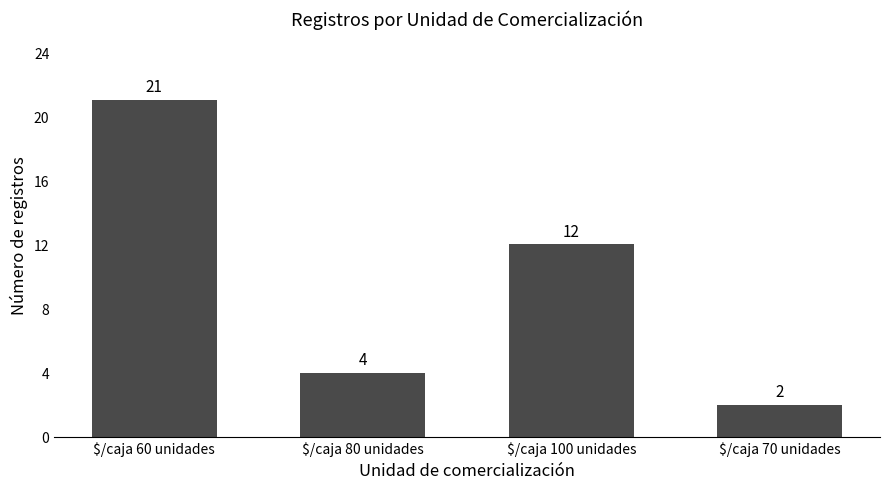

Where does the data first go above 12?

$/caja 60 unidades